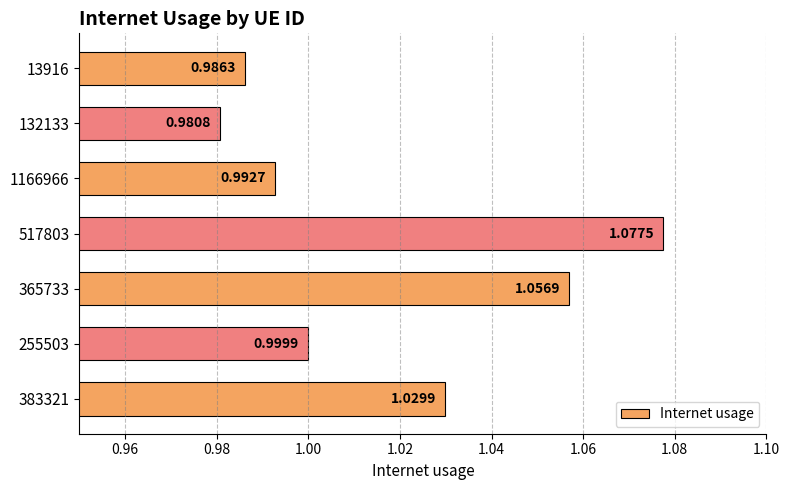

How many bars are there in total?

7